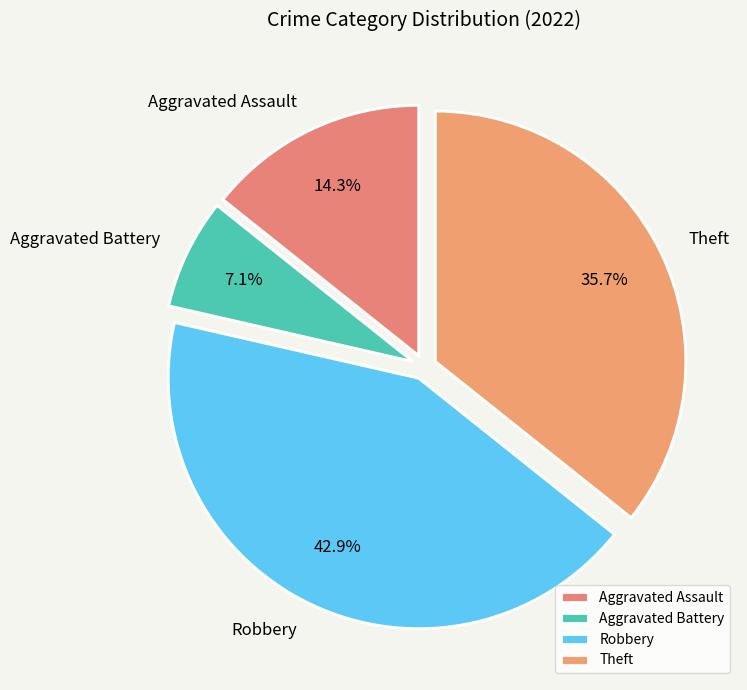

Count the number of slices in the pie.

4